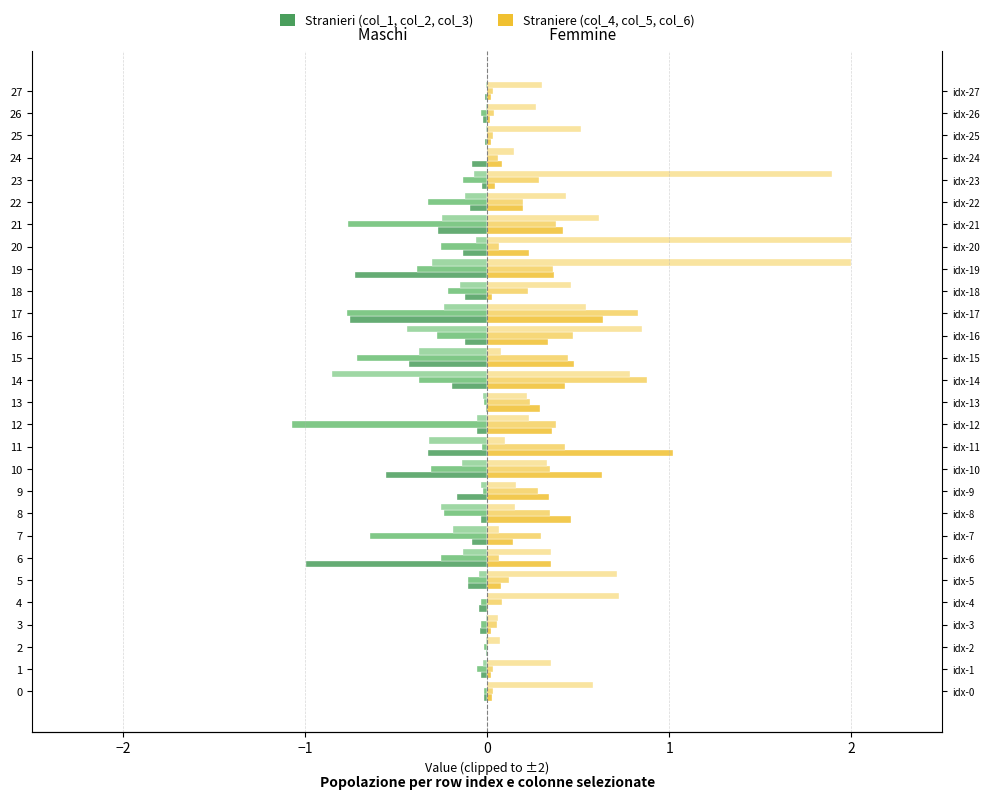

The value of Stranieri (col_3) at 18 is -0.2. True or false?

True